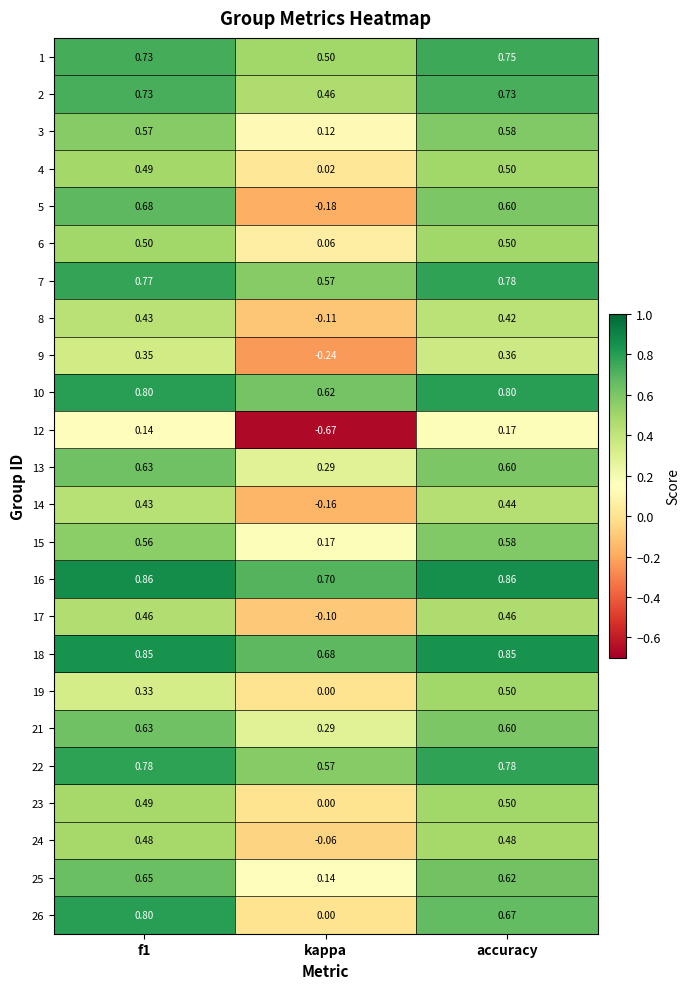

At which category is the sum across all series the highest?

f1